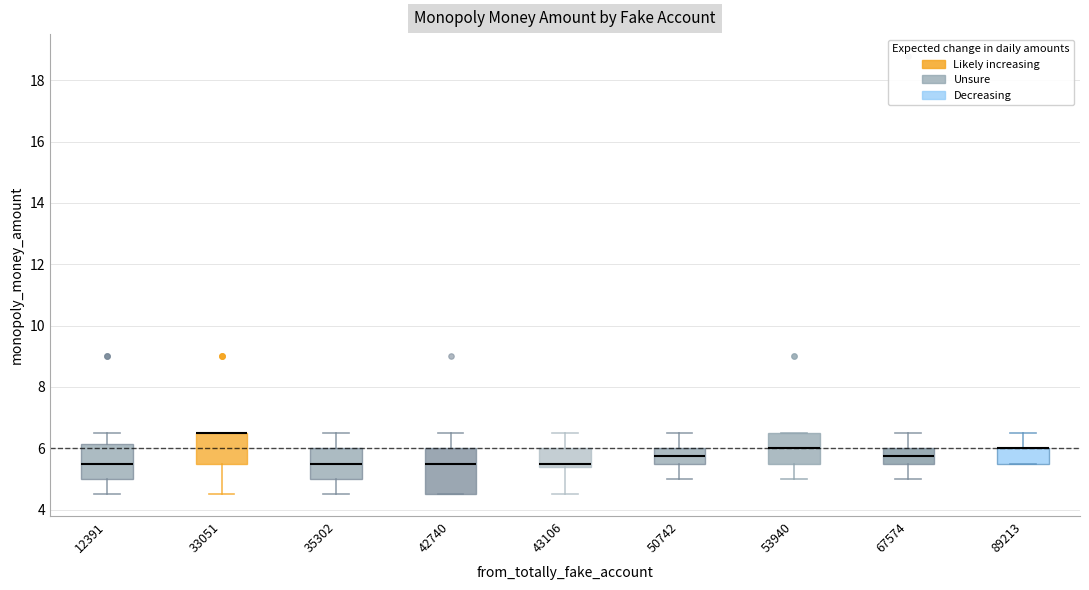

Where does the median line of the box at x = 53940 sit on the y-axis? The values are not printed on the chart, so give them approximately, as read against the axis.

6.0